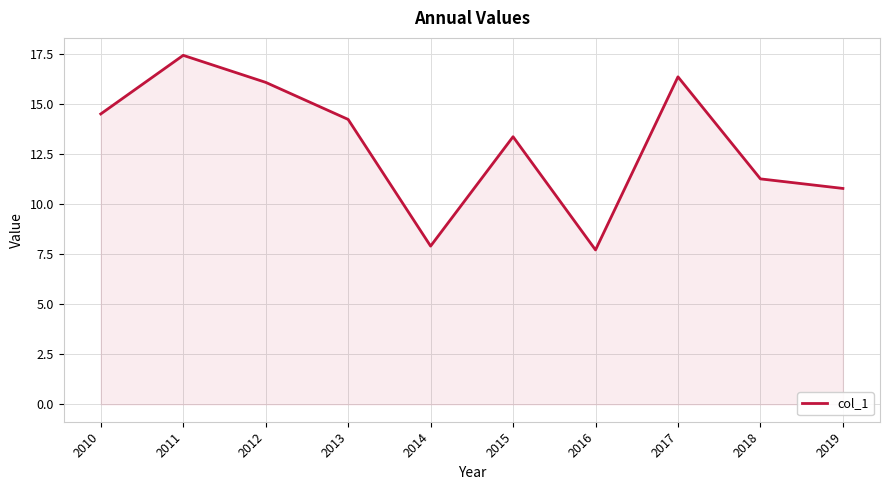

Does the chart display data point markers on the line(s)?

No